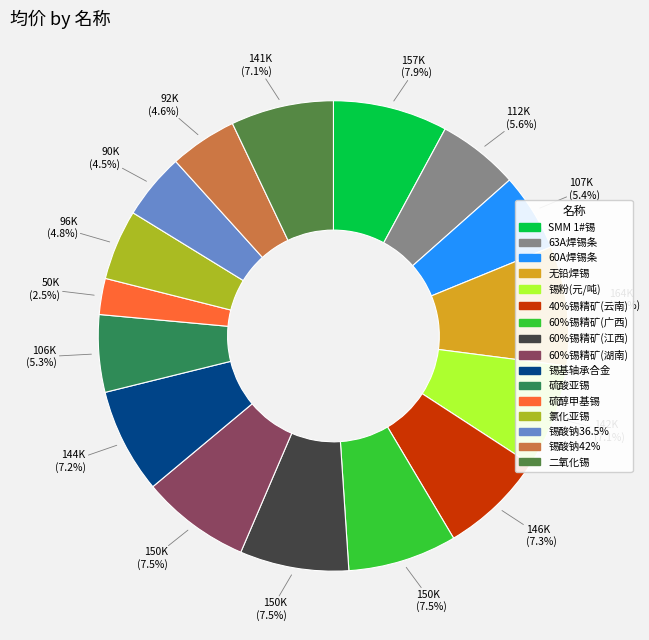

To the nearest percent, what is the average slice percentage?

6%